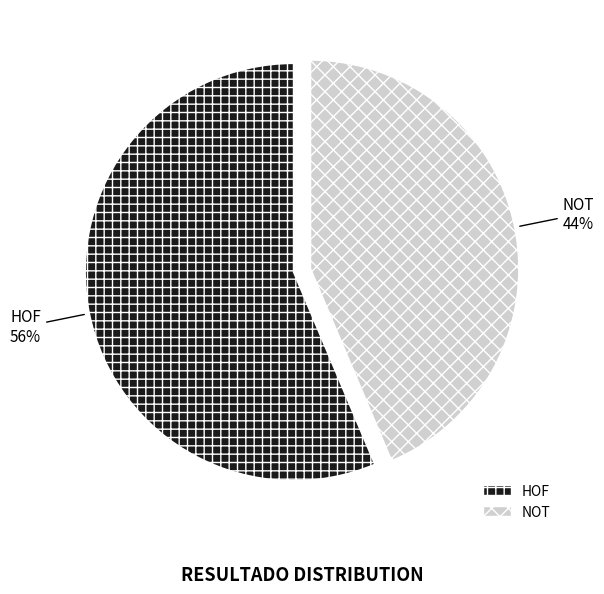

What is the ratio of the value at HOF to the value at NOT?

1.3